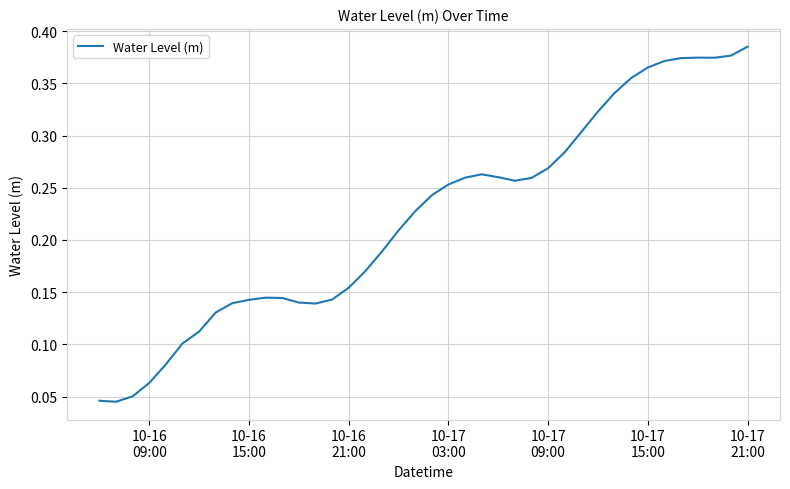

How many lines are shown in the chart?

1